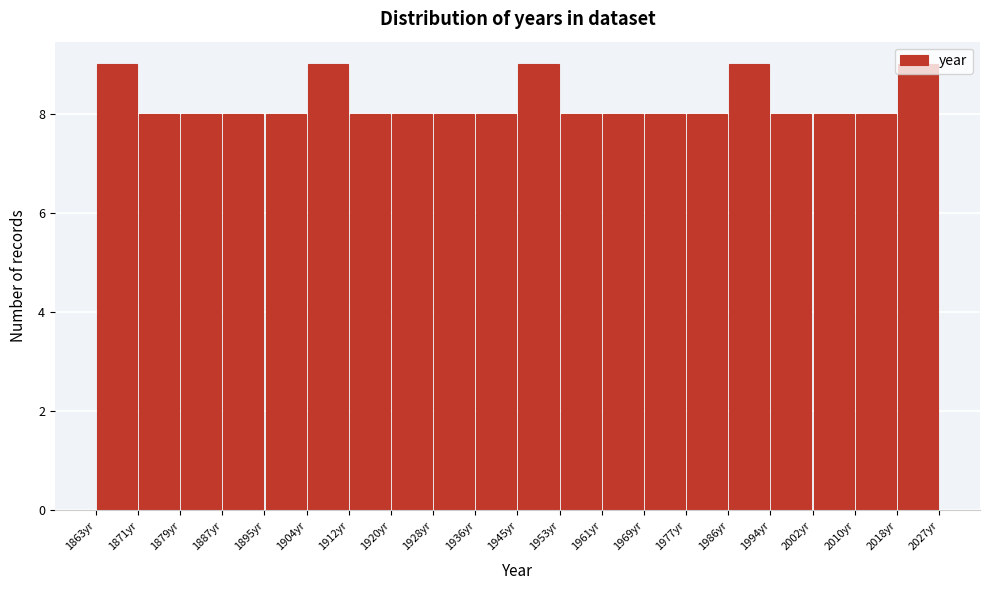

What is the height of the bar covering 2002.4 to 2010.6 on the x-axis? Neither the bar edges nor the heights are printed on the chart, so give them approximately, as read against the axes.

8